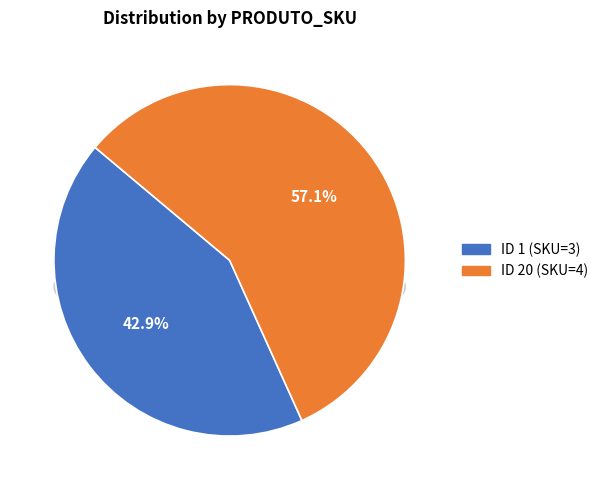

Is it true that 1 is 29% of the pie?

False